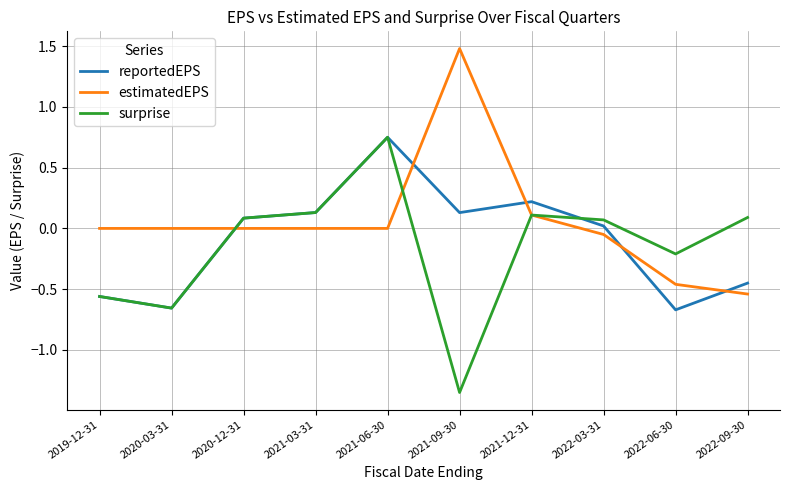

What position from the right is 2022-09-30?

1